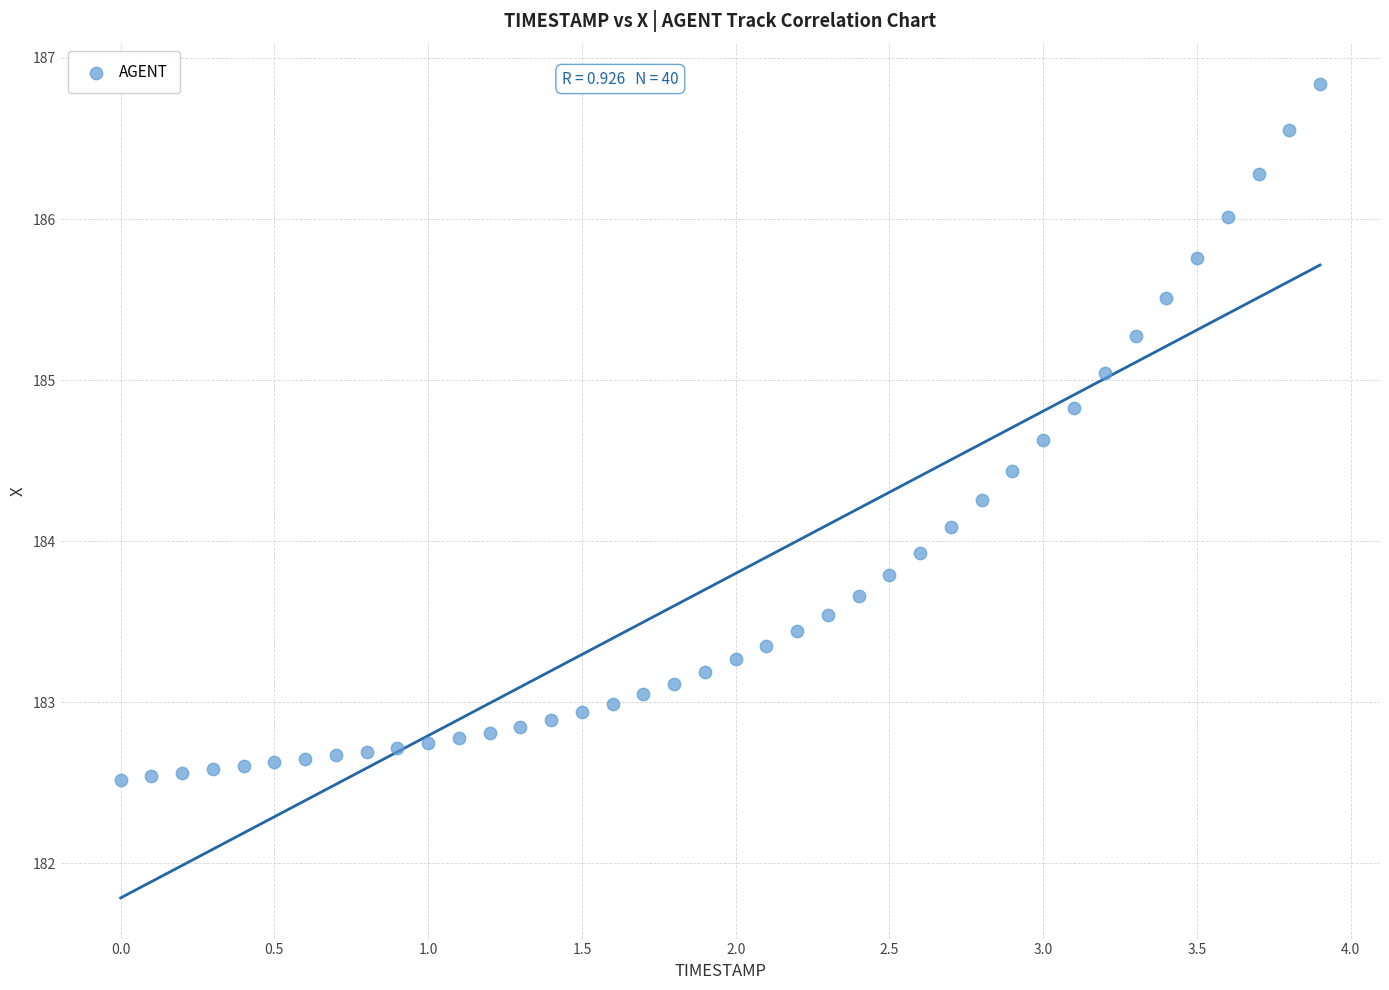

What is the range of X values (max minus min)?

3.9